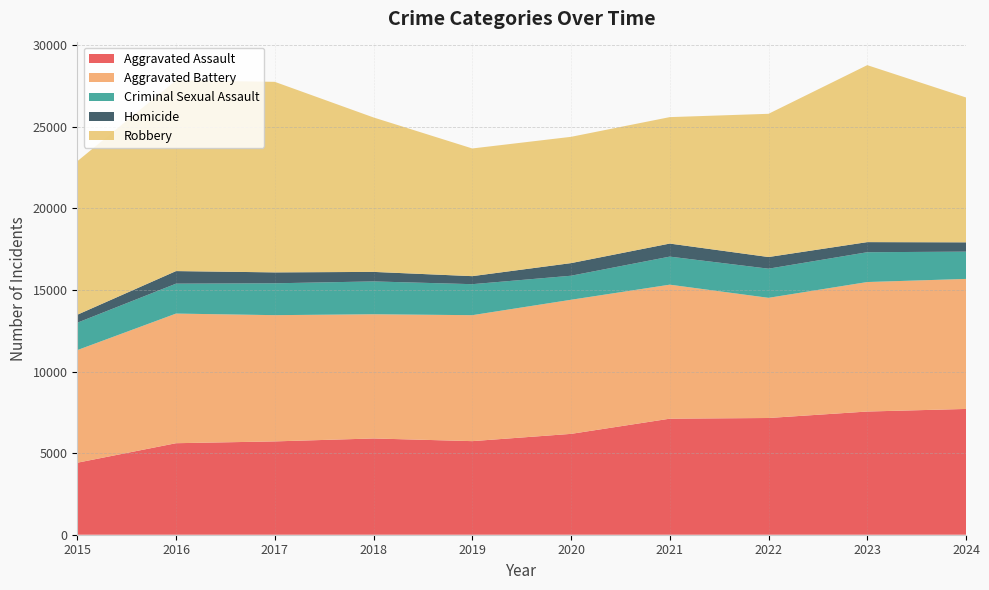

Reading right to left, list all the values displayed in this chart.

Aggravated Assault: 2024=7708	2023=7549	2022=7153	2021=7111	2020=6180	2019=5735	2018=5899	2017=5719	2016=5608	2015=4412
Aggravated Battery: 2024=7968	2023=7936	2022=7364	2021=8212	2020=8218	2019=7719	2018=7611	2017=7736	2016=7944	2015=6901
Criminal Sexual Assault: 2024=1672	2023=1827	2022=1786	2021=1720	2020=1473	2019=1900	2018=2013	2017=1953	2016=1834	2015=1679
Homicide: 2024=570	2023=619	2022=714	2021=799	2020=773	2019=491	2018=583	2017=668	2016=770	2015=488
Robbery: 2024=8877	2023=10845	2022=8777	2021=7749	2020=7739	2019=7825	2018=9464	2017=11677	2016=11691	2015=9406